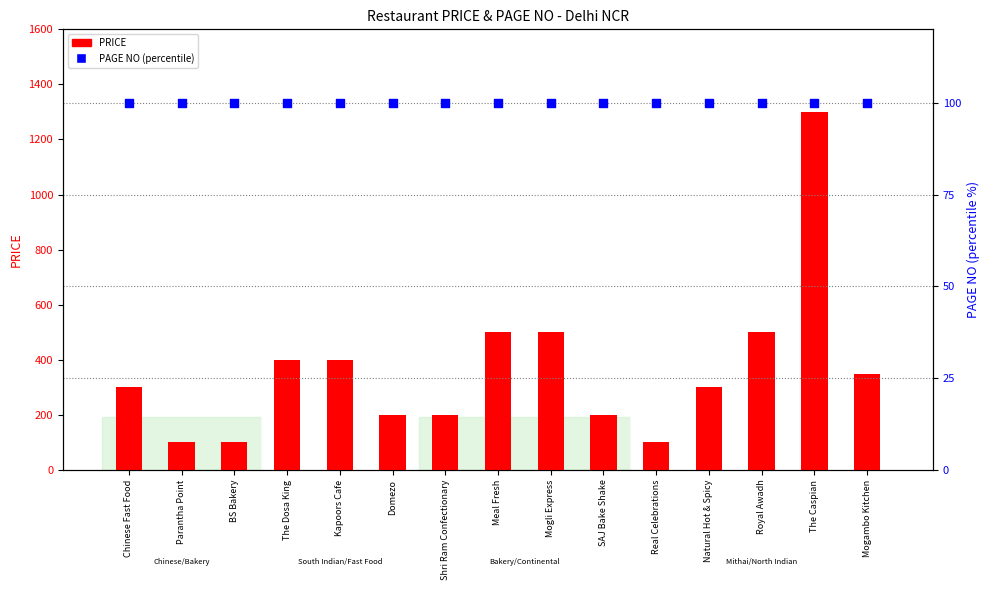

Which series has the largest total across all categories?

PRICE